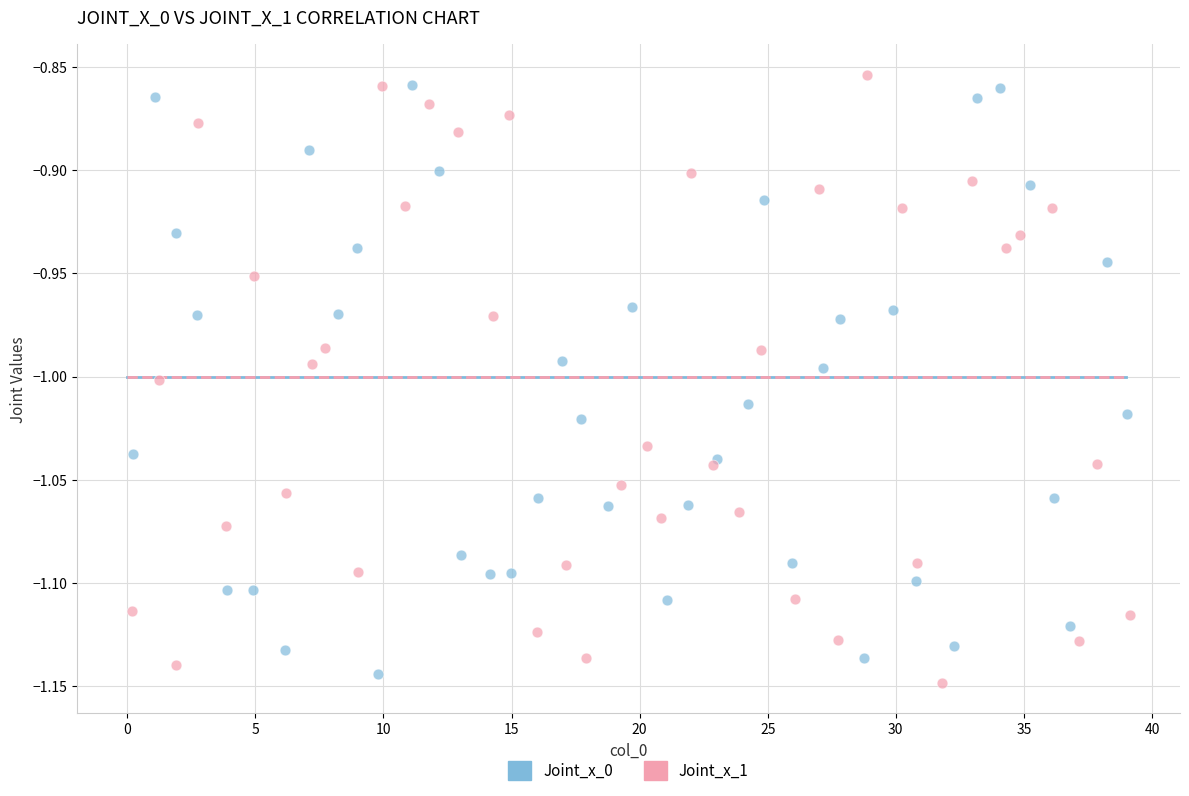

Which series has the widest spread of Y values?

Joint_x_1